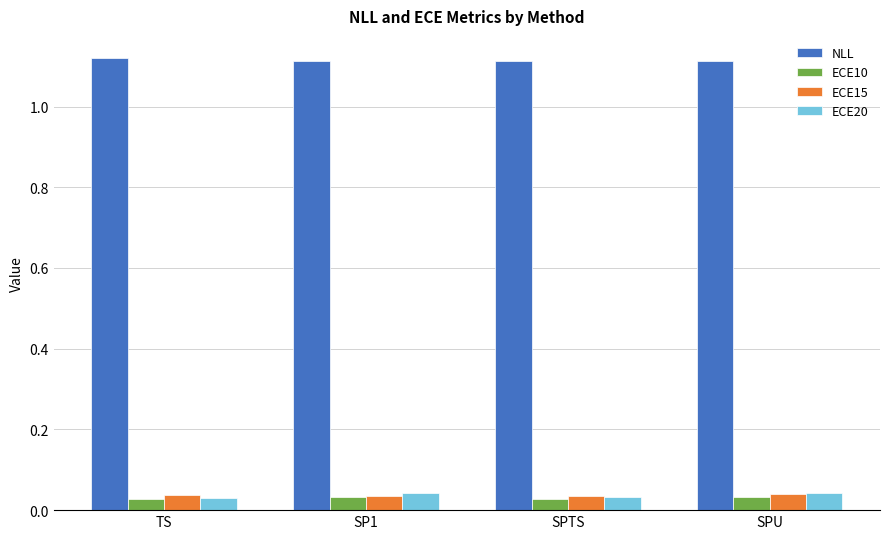

How many bars are there in each group?

4